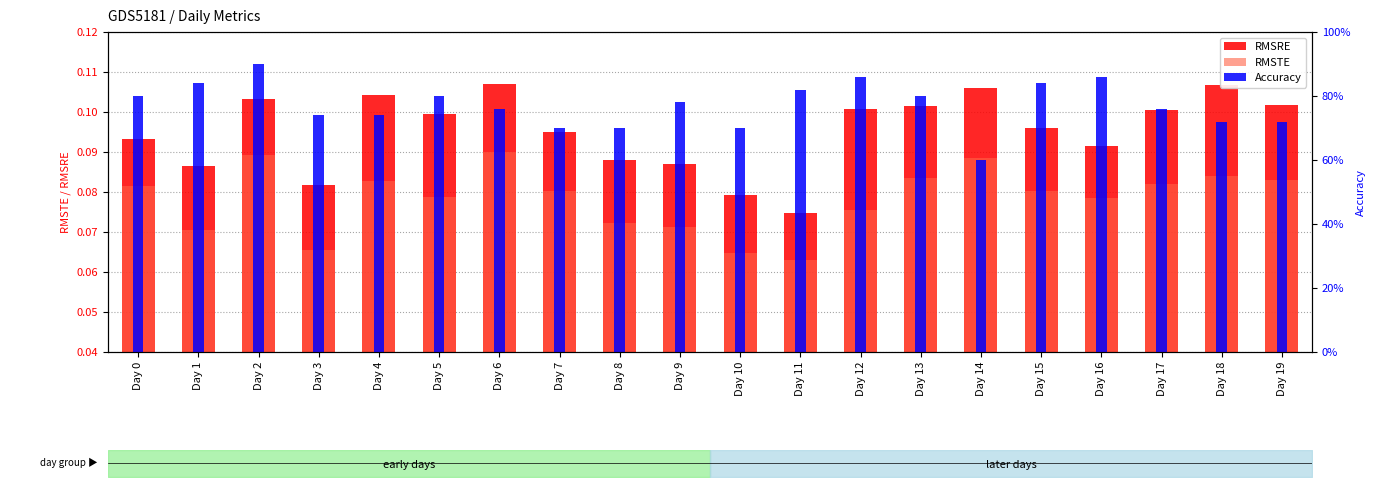

Reading left to right, list all the values displayed in this chart.

RMSRE: Day 0=0.1	Day 1=0.1	Day 2=0.1	Day 3=0.1	Day 4=0.1	Day 5=0.1	Day 6=0.1	Day 7=0.1	Day 8=0.1	Day 9=0.1	Day 10=0.1	Day 11=0.1	Day 12=0.1	Day 13=0.1	Day 14=0.1	Day 15=0.1	Day 16=0.1	Day 17=0.1	Day 18=0.1	Day 19=0.1
RMSTE: Day 0=0.1	Day 1=0.1	Day 2=0.1	Day 3=0.1	Day 4=0.1	Day 5=0.1	Day 6=0.1	Day 7=0.1	Day 8=0.1	Day 9=0.1	Day 10=0.1	Day 11=0.1	Day 12=0.1	Day 13=0.1	Day 14=0.1	Day 15=0.1	Day 16=0.1	Day 17=0.1	Day 18=0.1	Day 19=0.1
Accuracy: Day 0=0.8	Day 1=0.8	Day 2=0.9	Day 3=0.7	Day 4=0.7	Day 5=0.8	Day 6=0.8	Day 7=0.7	Day 8=0.7	Day 9=0.8	Day 10=0.7	Day 11=0.8	Day 12=0.9	Day 13=0.8	Day 14=0.6	Day 15=0.8	Day 16=0.9	Day 17=0.8	Day 18=0.7	Day 19=0.7